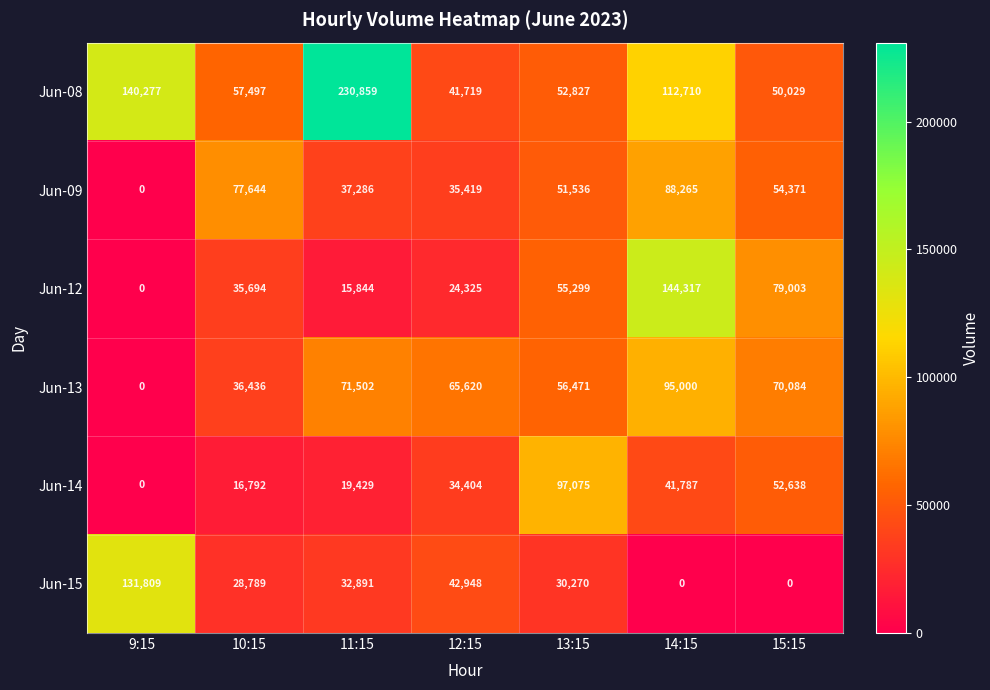

Rank the series by their maximum value, from lowest to highest.

Jun-09, Jun-13, Jun-14, Jun-15, Jun-12, Jun-08